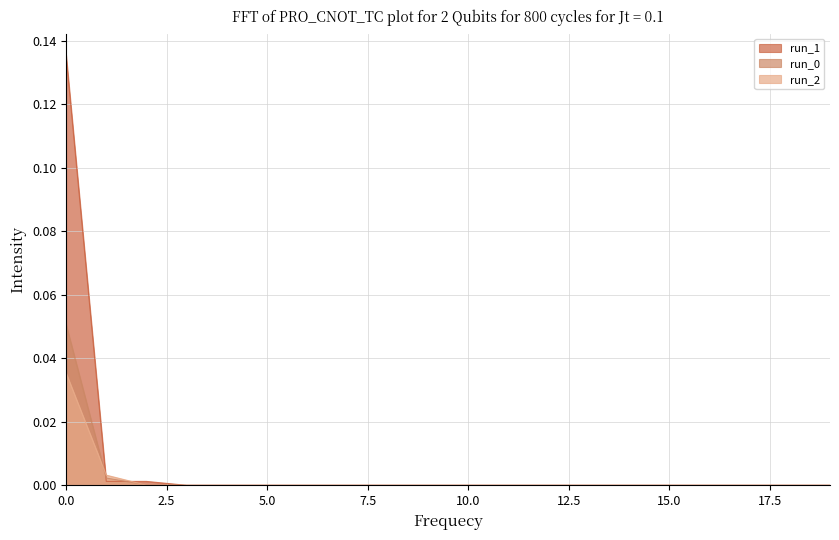

The run_1 series shows 0.0 at 6. True or false?

True